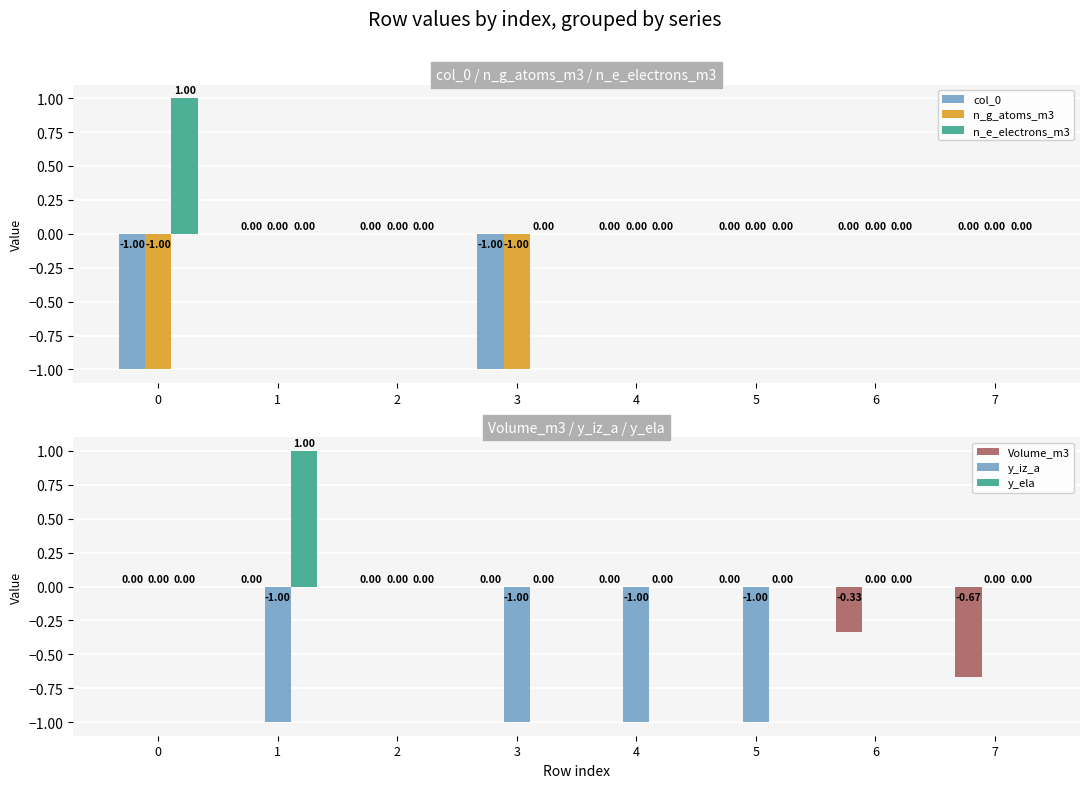

Which has a higher value, 3 or 6?

6